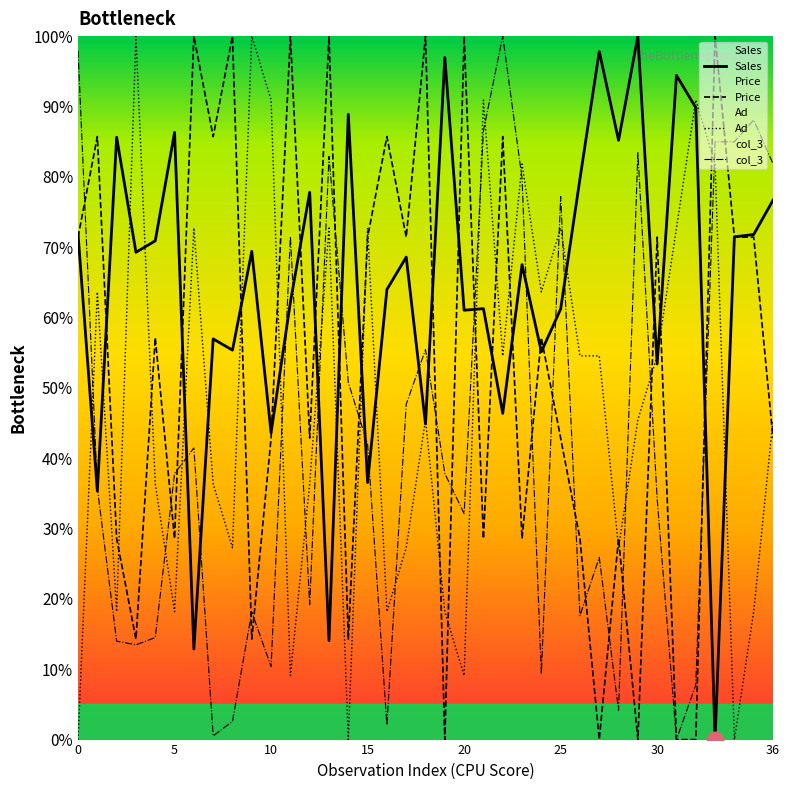

Reading left to right, list all the values displayed in this chart.

Sales: 0.7	0.4	0.9	0.7	0.7	0.9	0.1	0.6	0.6	0.7	0.4	0.6	0.8	0.1	0.9	0.4	0.6	0.7	0.4	1.0	0.6	0.6	0.5	0.7	0.6	0.6	0.8	1.0	0.9	1.0	0.5	0.9	0.9	0.0	0.7	0.7	0.8
Price: 0.7	0.9	0.3	0.1	0.6	0.3	1.0	0.9	1.0	0.1	0.4	1.0	0.4	1.0	0.1	0.7	0.9	0.7	1.0	0.0	1.0	0.3	0.9	0.3	0.6	0.4	0.3	0.0	0.3	0.0	0.7	0.0	0.0	1.0	0.7	0.7	0.4
Ad: 0.0	0.6	0.2	1.0	0.4	0.2	0.7	0.4	0.3	1.0	0.9	0.1	0.4	0.7	0.0	0.7	0.2	0.3	0.5	0.2	0.1	0.9	0.5	0.8	0.6	0.7	0.5	0.5	0.3	0.5	0.5	0.7	0.9	0.8	0.0	0.2	0.5
col_3: 1.0	0.4	0.1	0.1	0.1	0.4	0.4	0.0	0.0	0.2	0.1	0.7	0.2	0.8	0.5	0.4	0.0	0.5	0.6	0.4	0.3	0.9	1.0	0.8	0.1	0.8	0.2	0.3	0.0	0.8	0.3	0.0	0.1	0.8	0.8	0.9	0.8